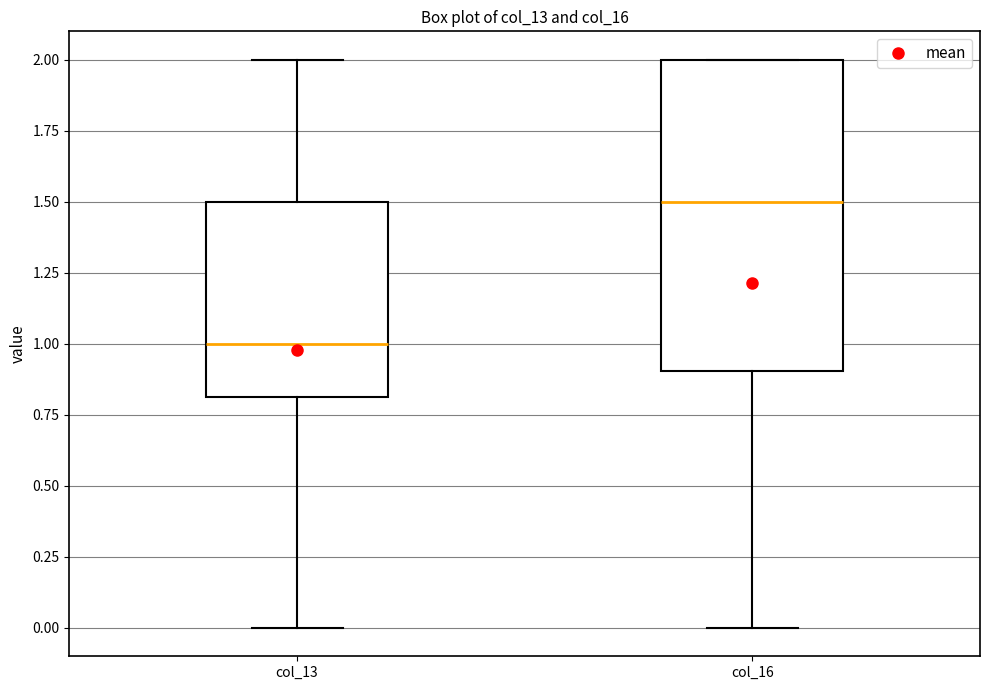

Which box's median line is the highest?

col_16